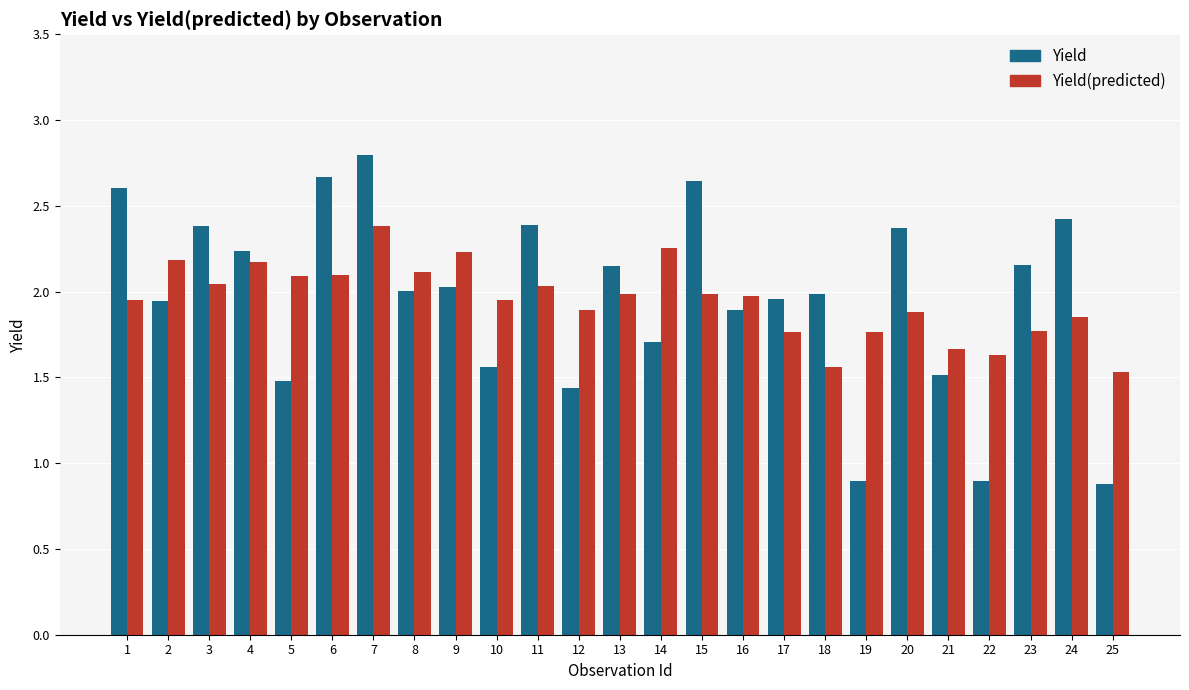

How many groups of bars are there?

25